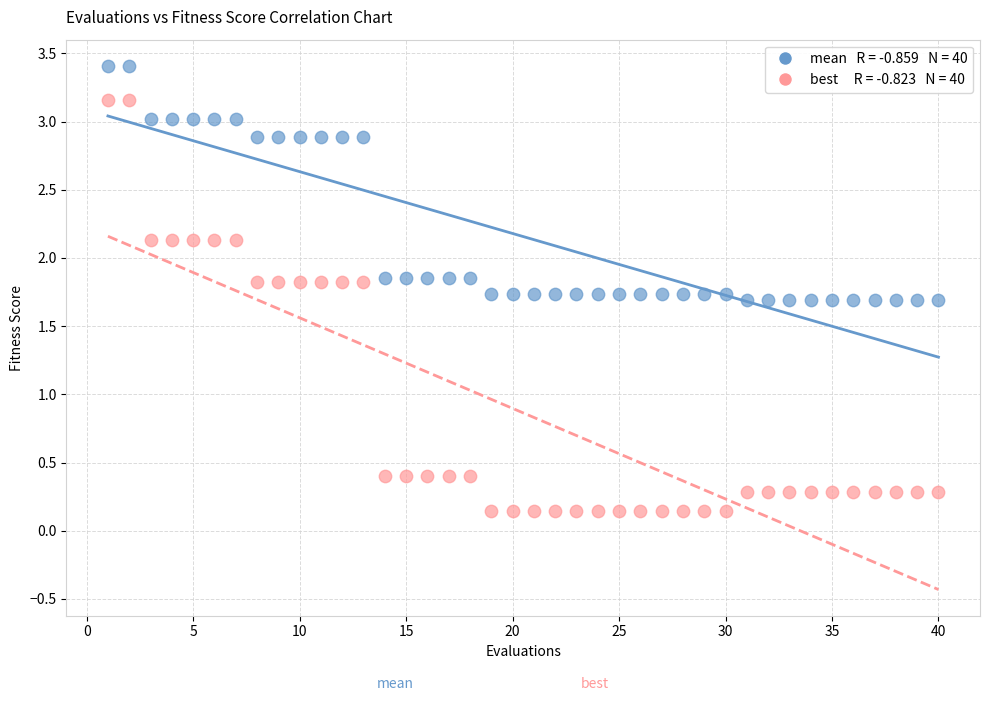

Across all data points, what is the range of X values (max minus min)?

39.0